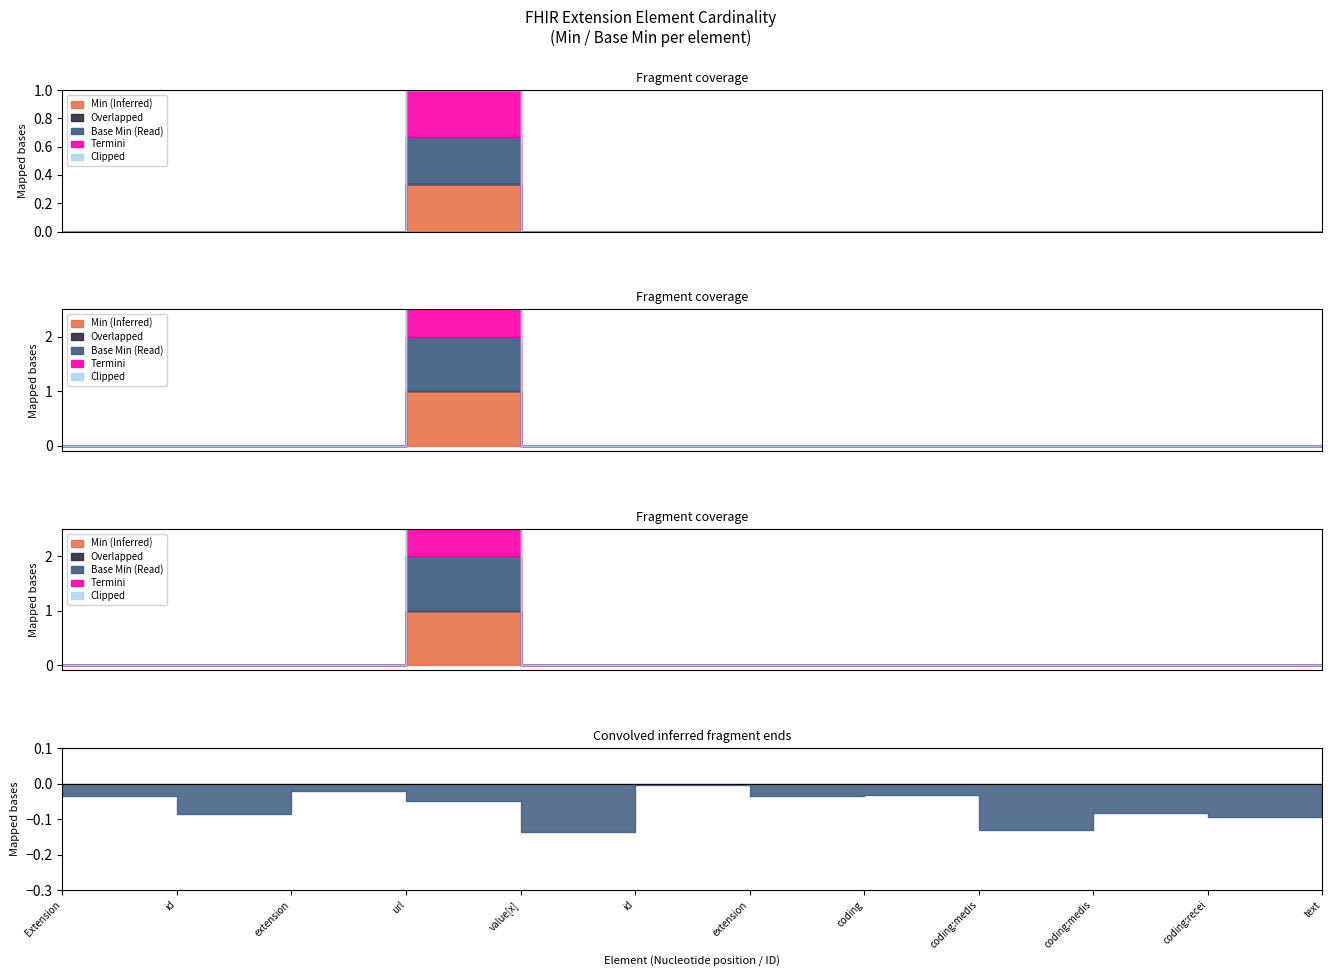

At which label is Clipped closest to 0?

Extension